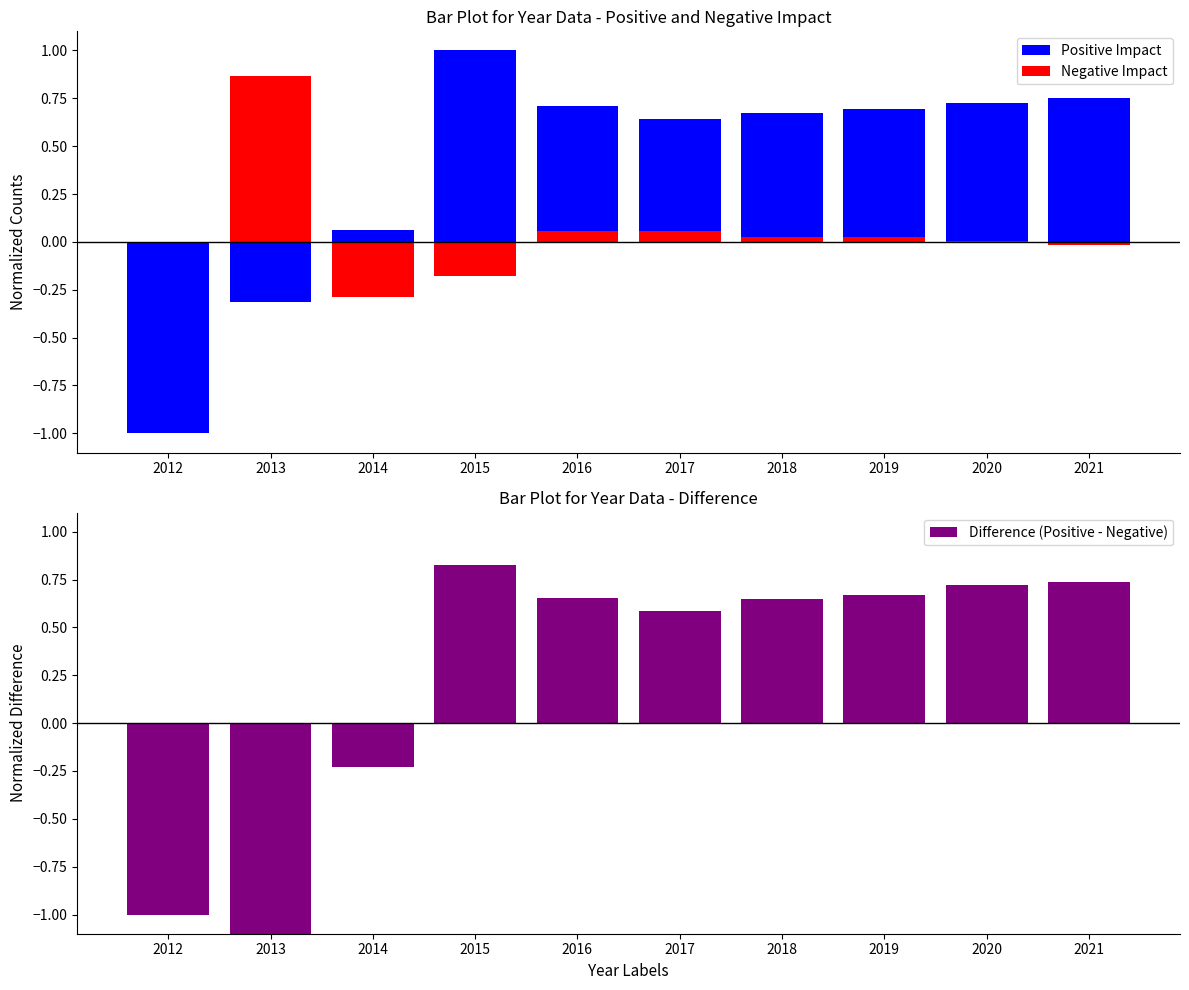

How many values in Negative Impact are above zero?

6